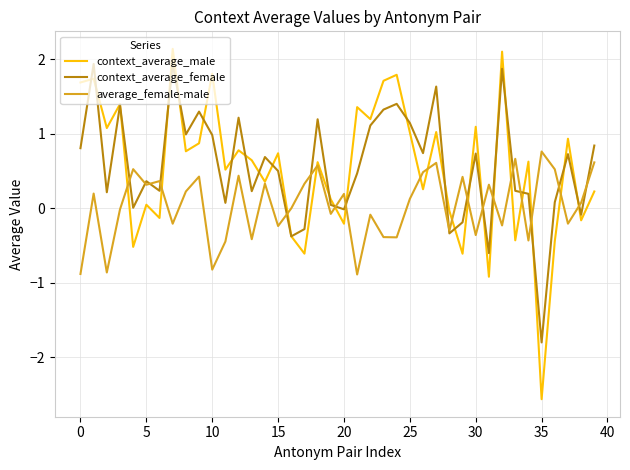

How many intersections are there between context_average_female and average_female-male?

18